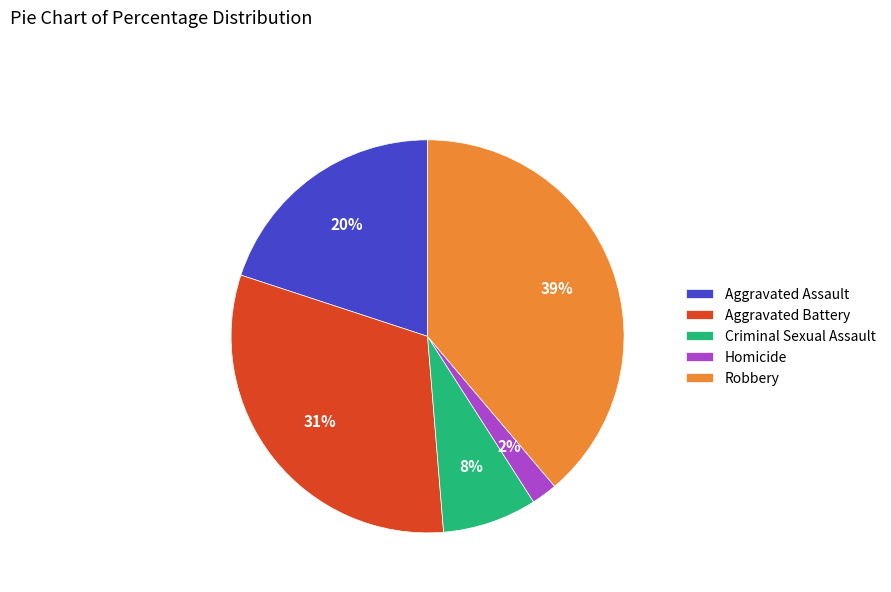

Which category has the biggest portion of the pie?

Robbery